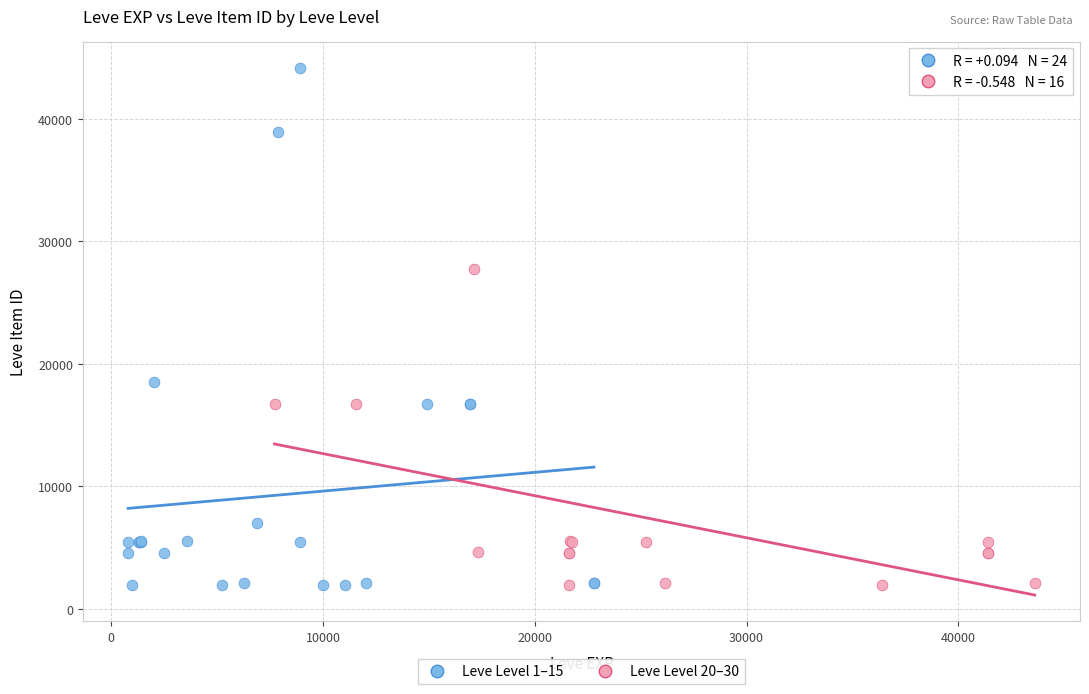

What are all the series names shown in the legend?

Leve Level 1–15, Leve Level 20–30